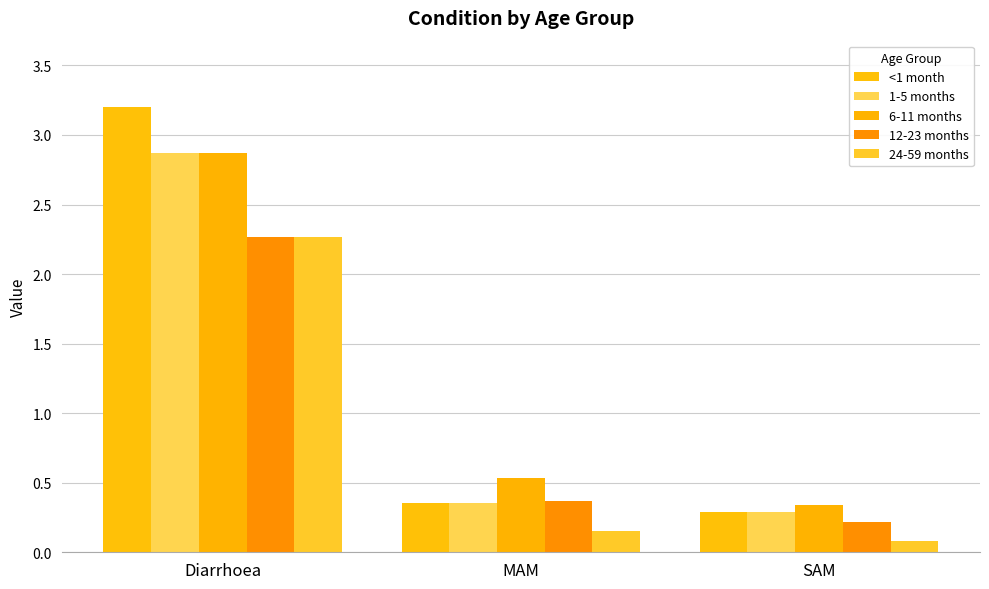

How many categories are shown in the chart?

3